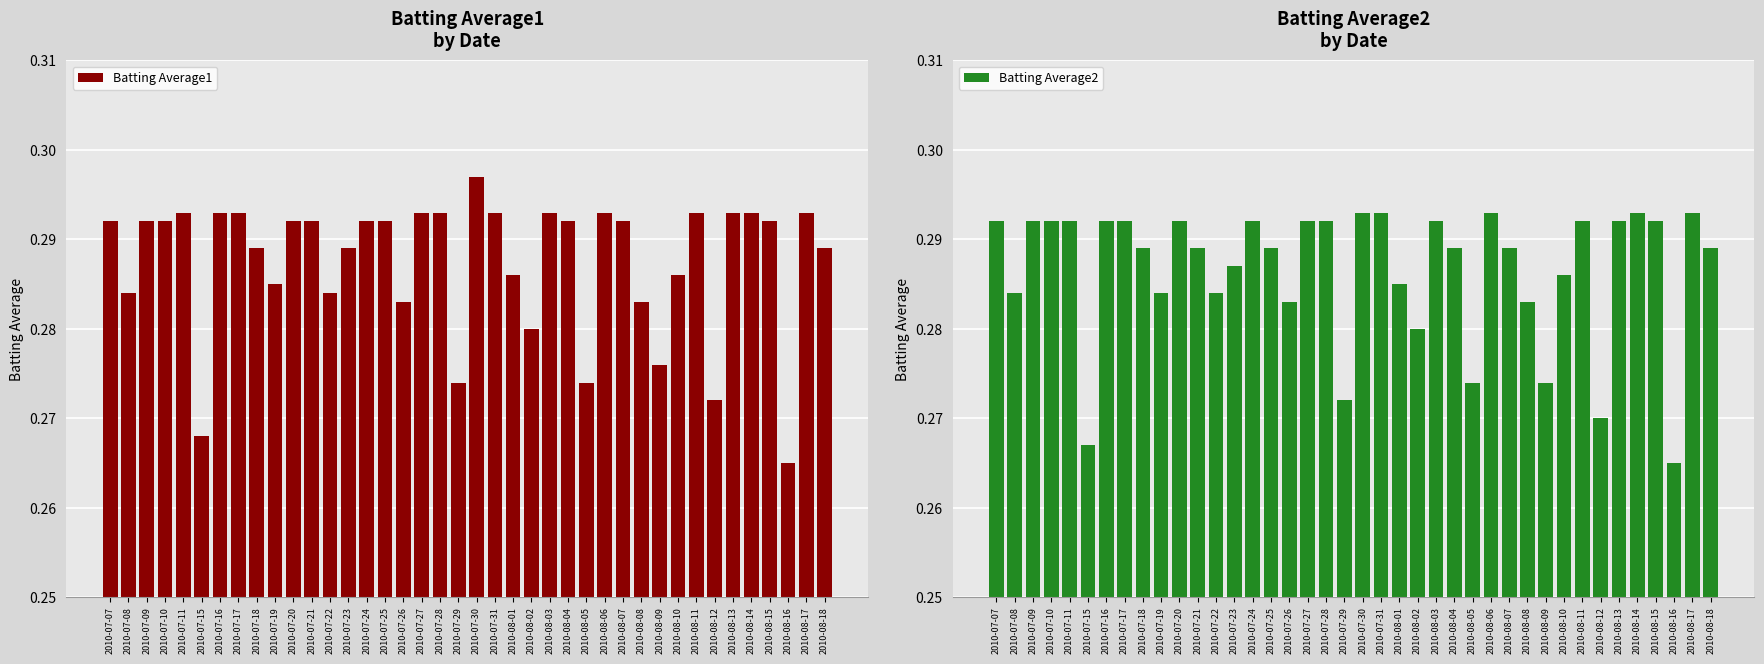

What is the value of the Batting Average2 bar at the 28th from the left?

0.3